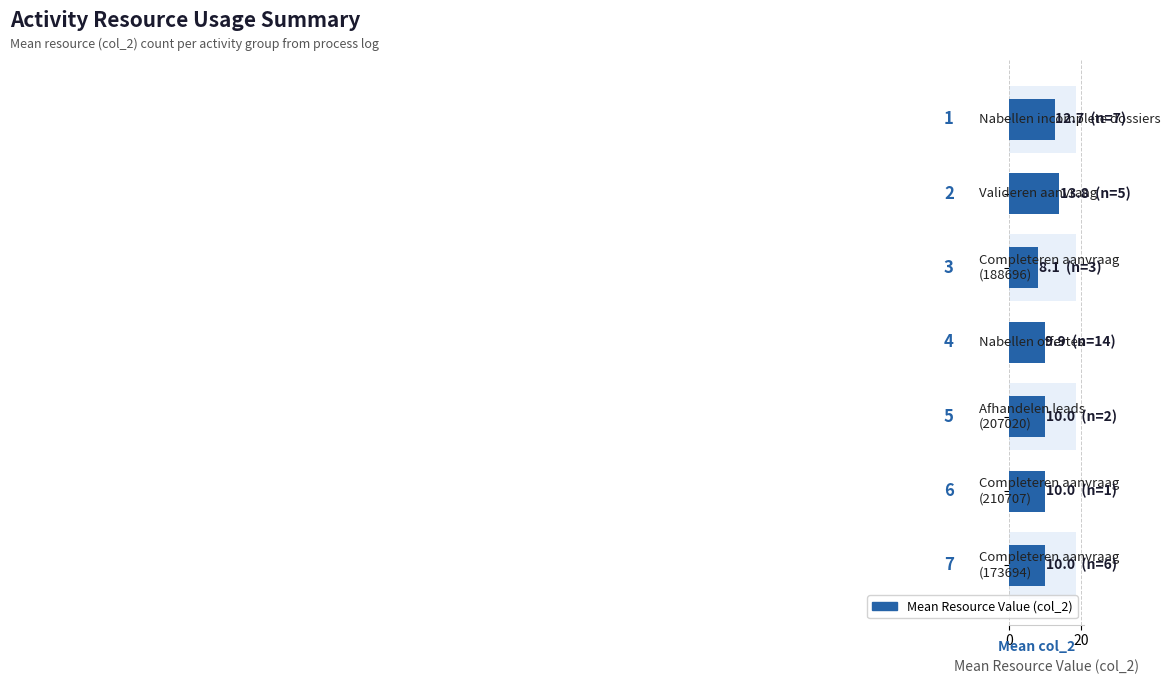

What is the value of the 1st bar from the left?

12.7